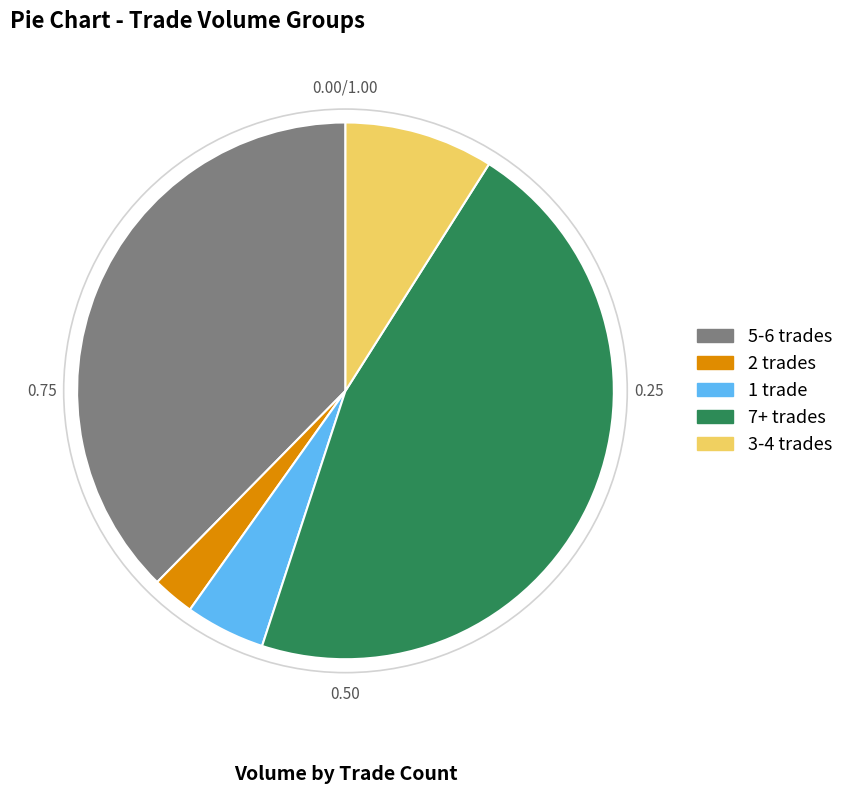

Does any single category account for the majority?

No